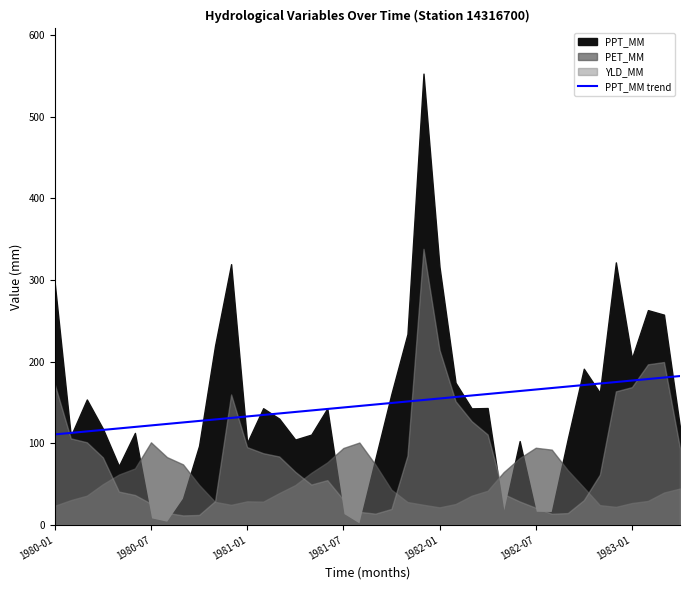

True or false: the data has more than 2 interior local peaks.

False